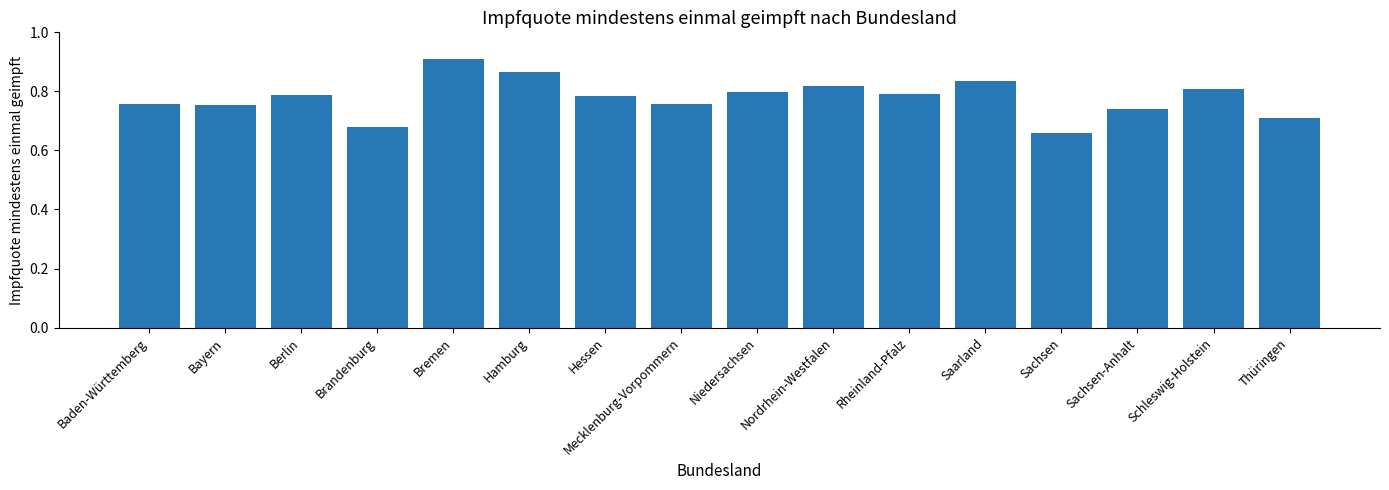

What is the sum of all values?

12.5